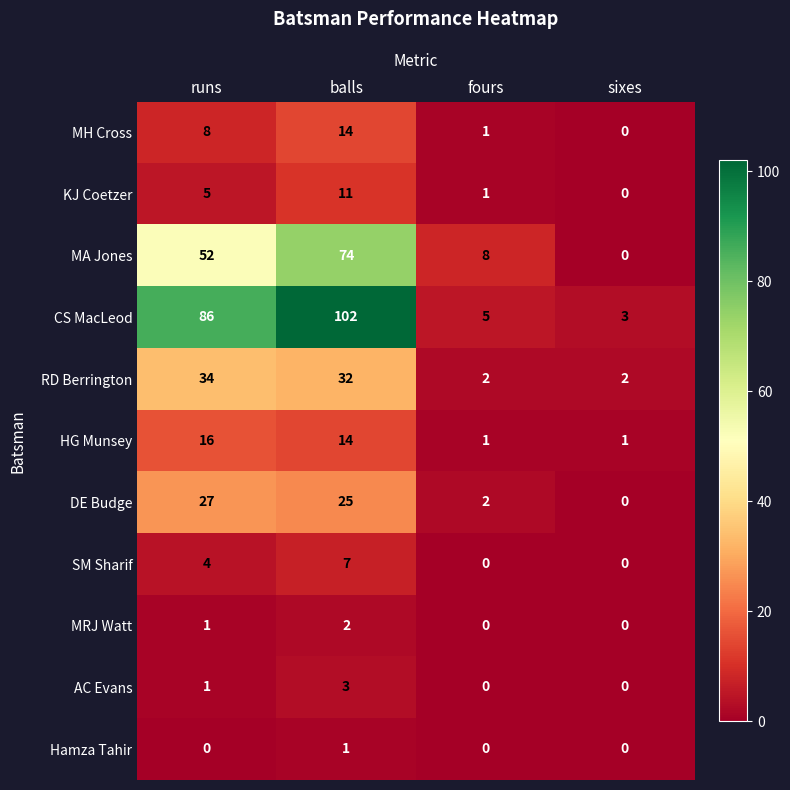

List the series in order of their peak value, lowest first.

Hamza Tahir, MRJ Watt, AC Evans, SM Sharif, KJ Coetzer, MH Cross, HG Munsey, DE Budge, RD Berrington, MA Jones, CS MacLeod